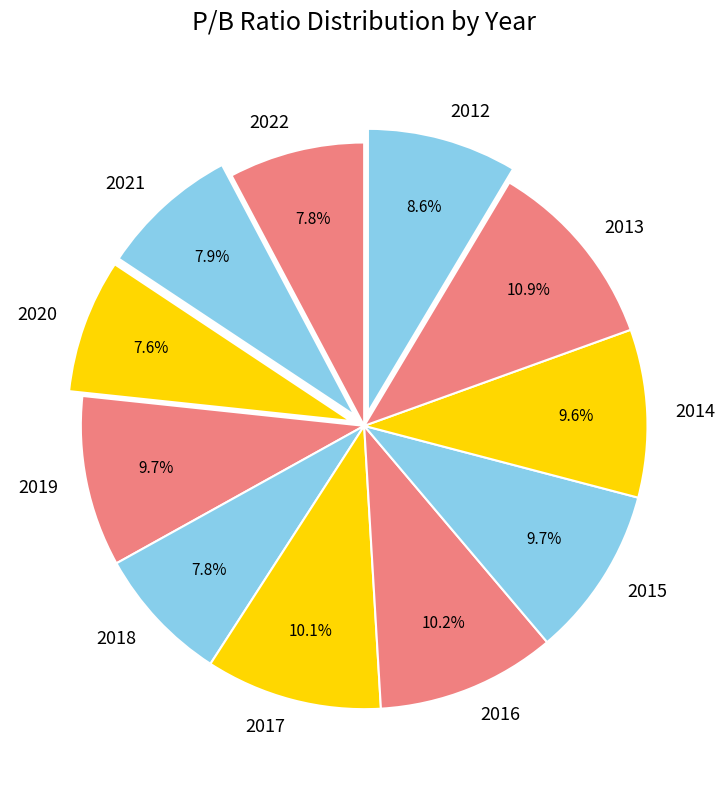

How much of the chart is everything except 2020?

92.4%